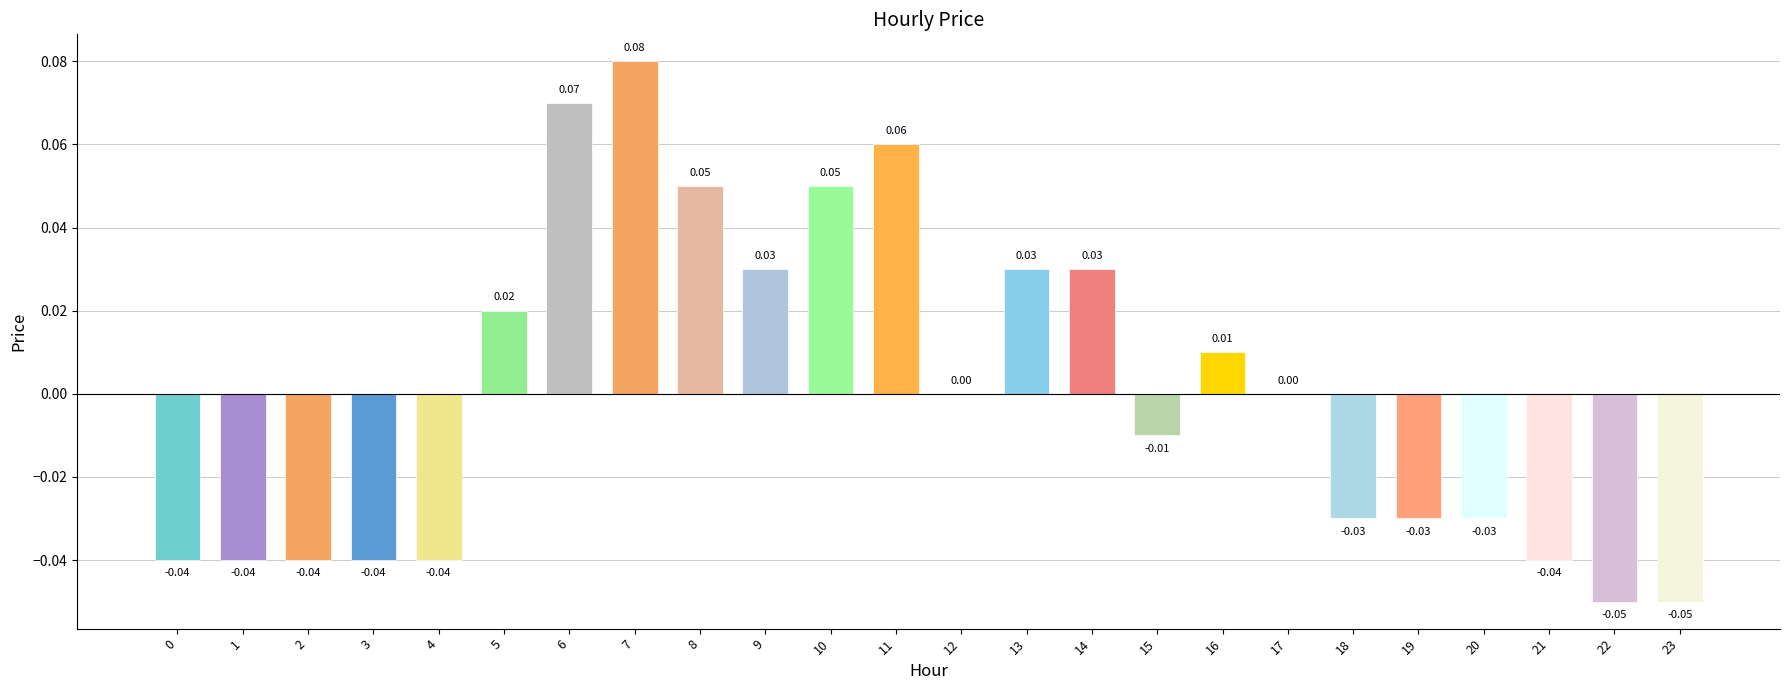

What is the change in value from 2 to 6?

+0.1